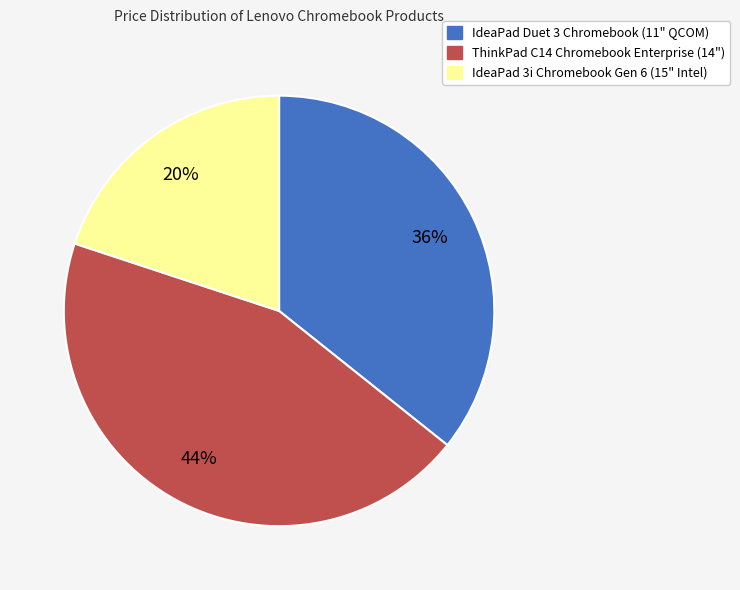

Is it true that IdeaPad 3i Chromebook Gen 6 (15" Intel) is 20% of the pie?

True